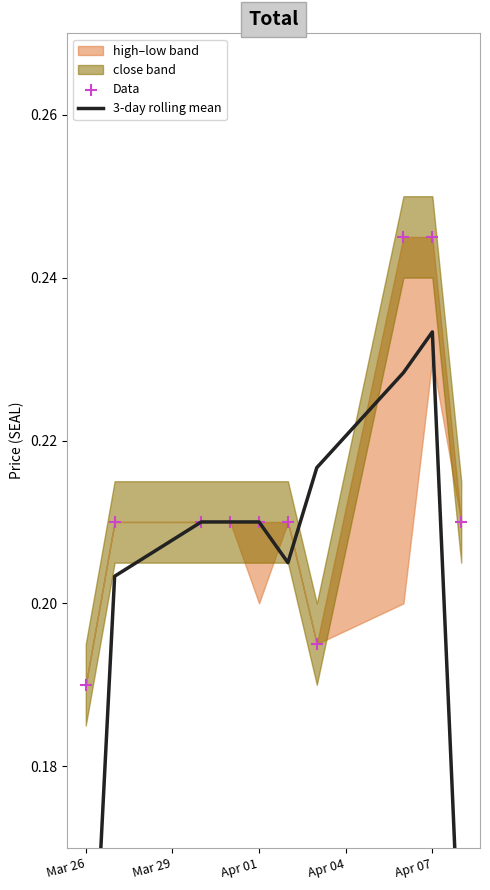

Which series has the widest spread of Y values?

3-day rolling mean